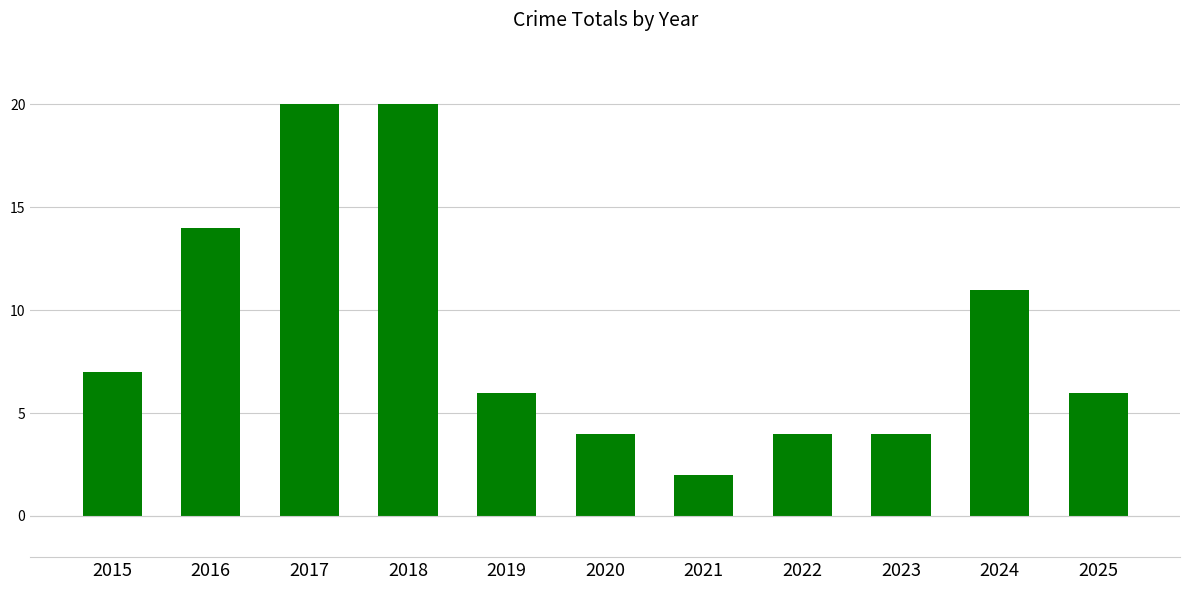

What is the difference between the second highest and second lowest values?

16